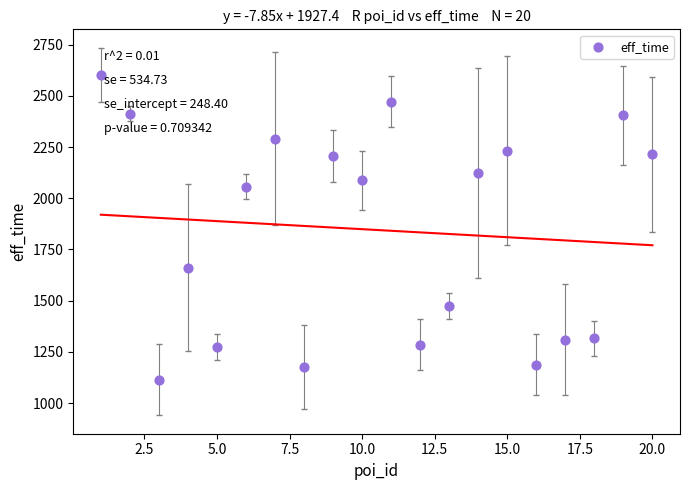

What is the range of X values (max minus min)?

19